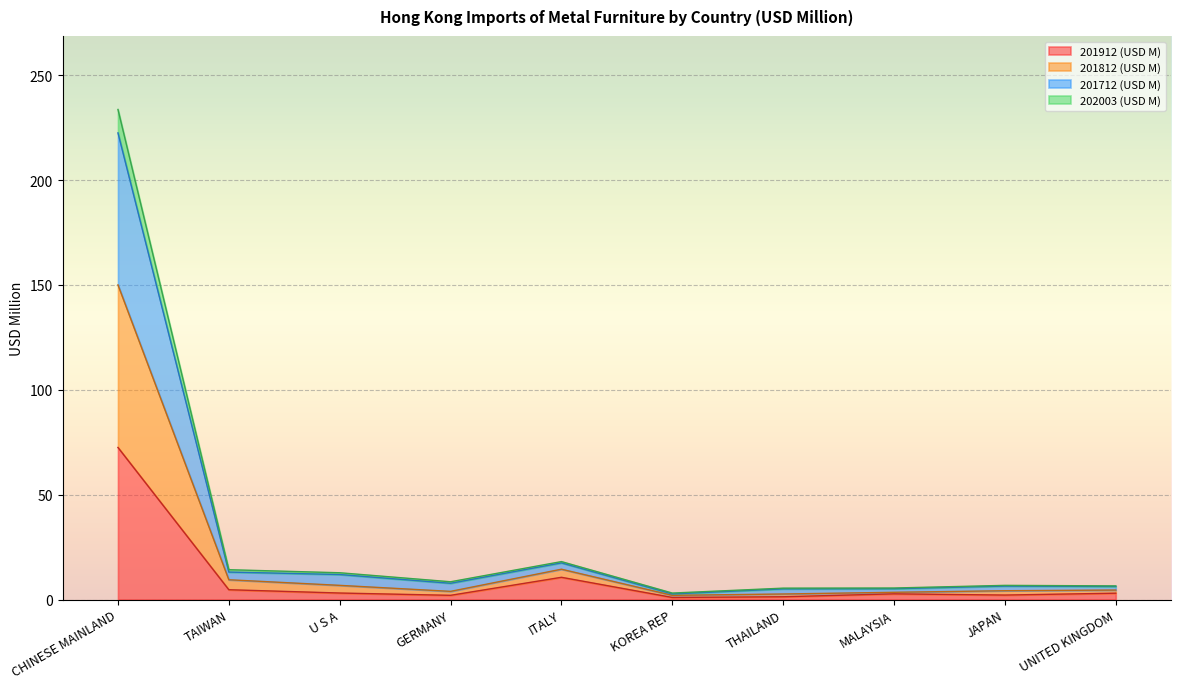

What are all the series names shown in the legend?

201912 (USD M), 201812 (USD M), 201712 (USD M), 202003 (USD M)